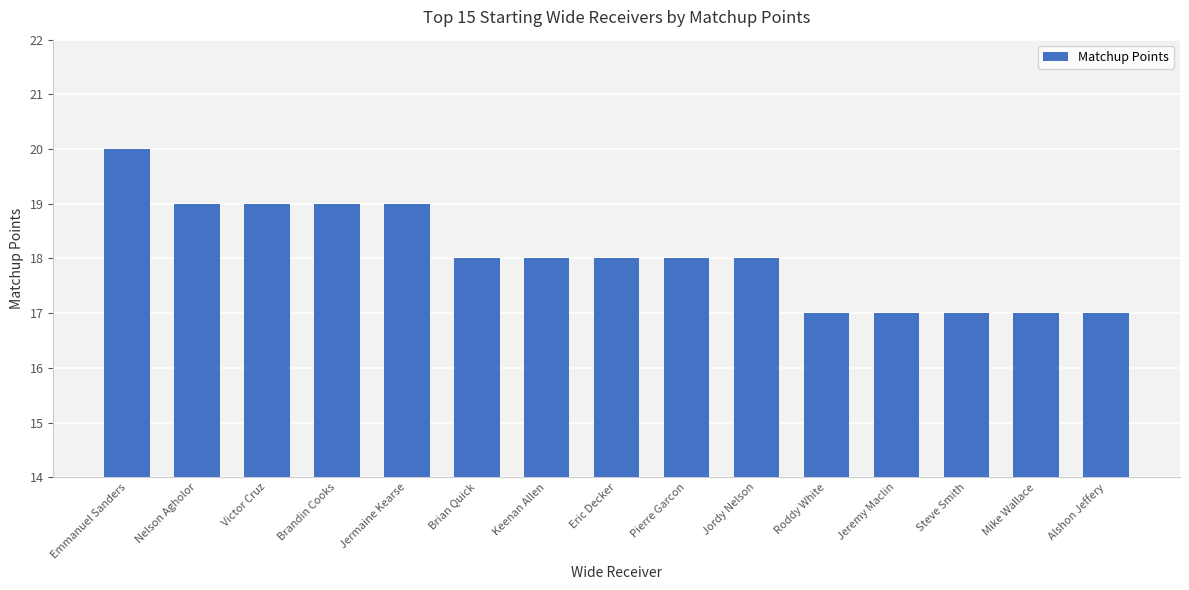

True or false: the data shows 24 at Brian Quick.

False